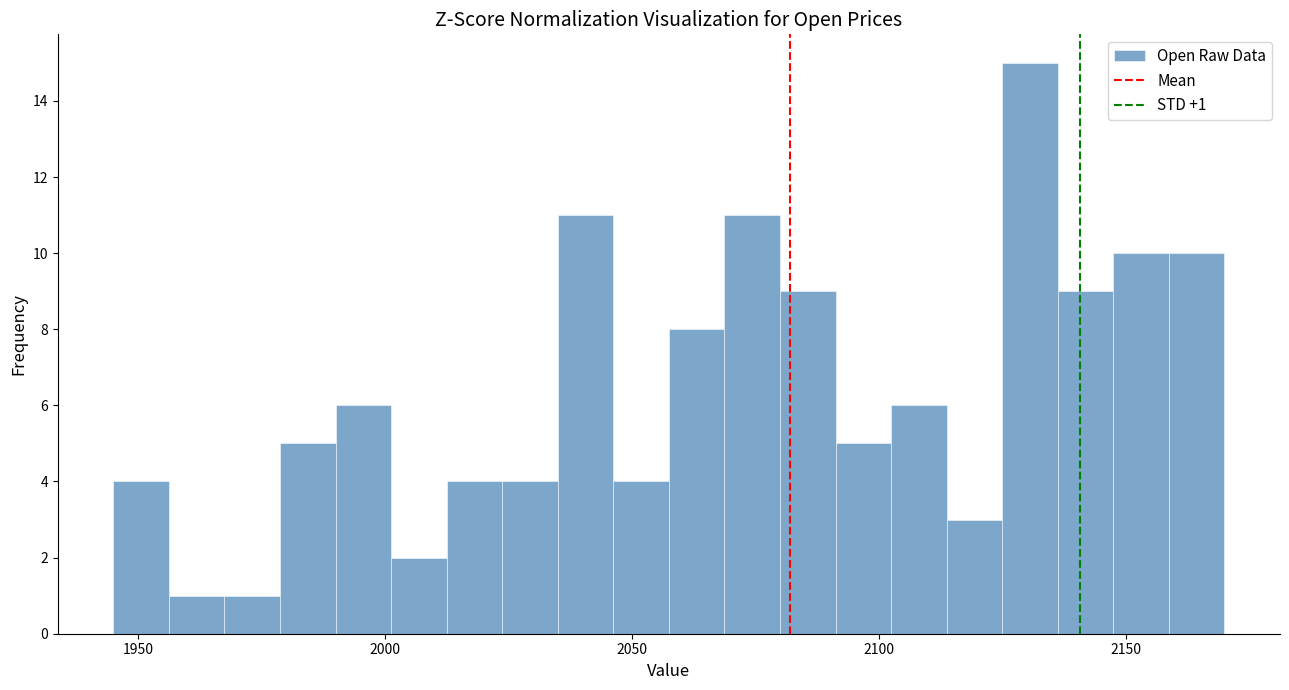

Around what value on the x-axis is the tallest bar? Give the approximate position of its centre, as read against the axis.

2130